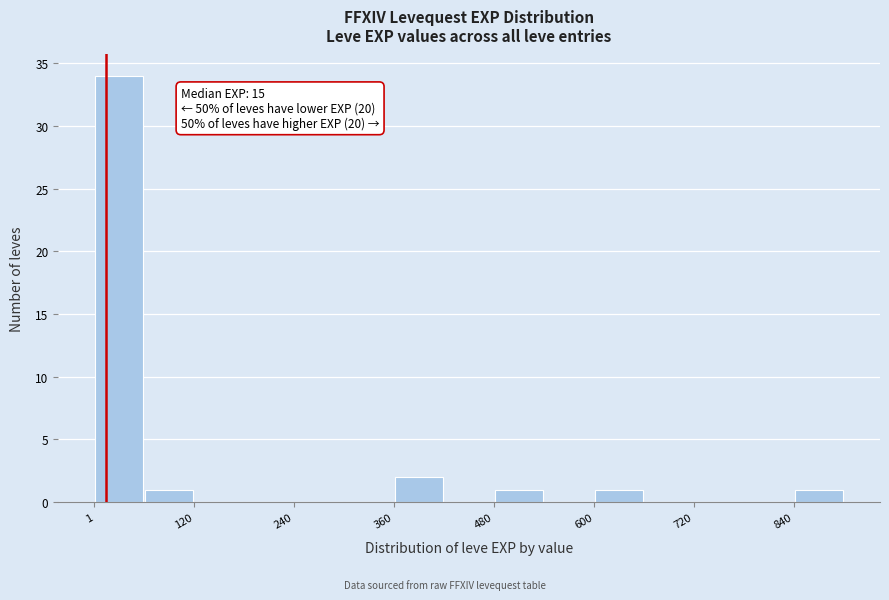

Read against the x-axis, roughly where is the centre of the tallest bar?

40